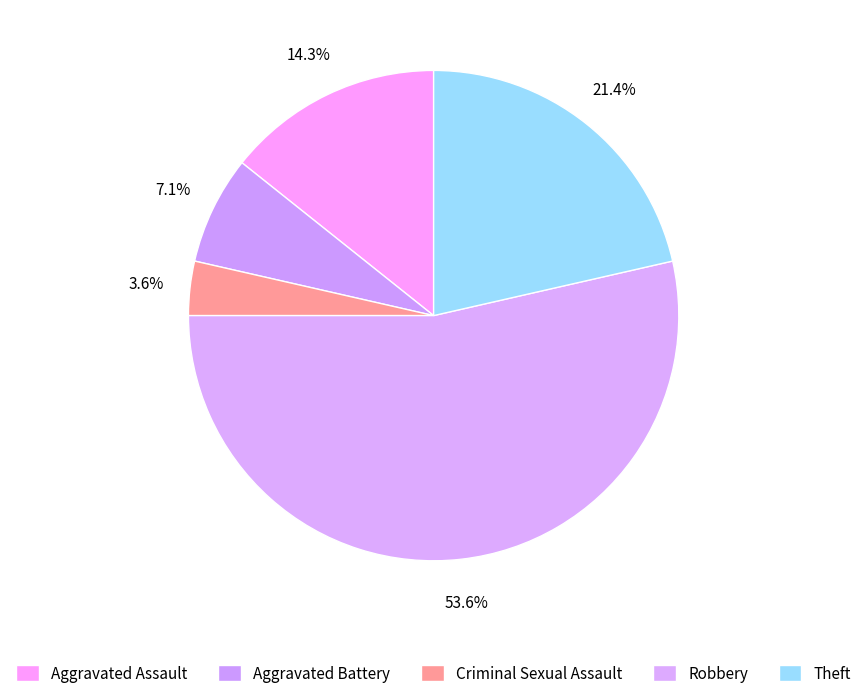

How many slices are in this pie chart?

5